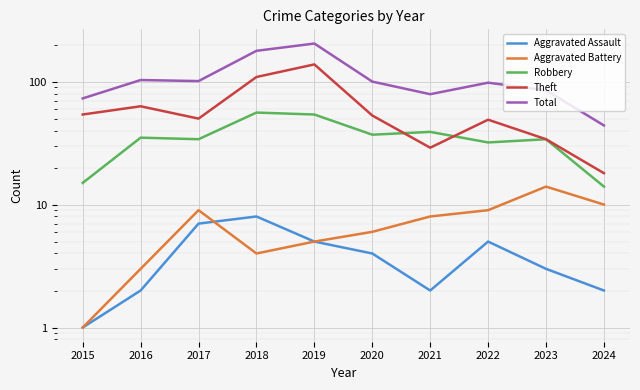

True or false: Aggravated Assault and Theft cross at least once.

False